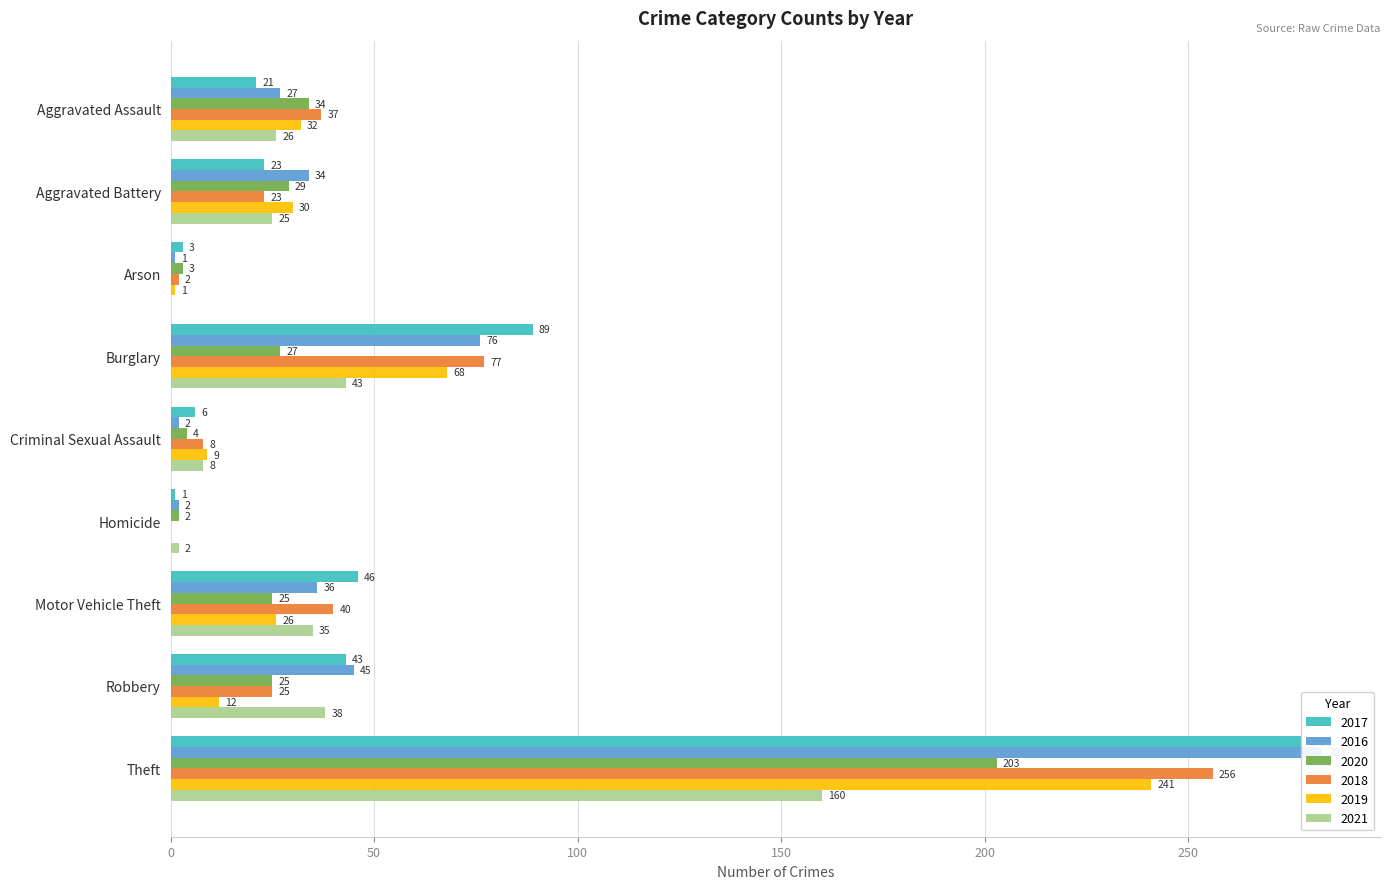

What is the difference between the maximum and minimum values in the 2018 series?

256